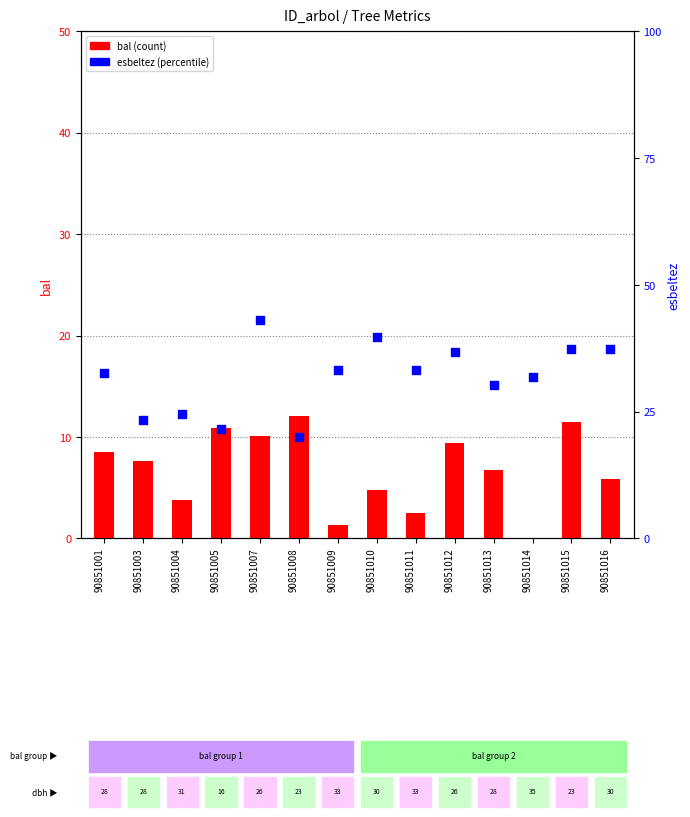

What are all the series names shown in the legend?

bal, esbeltez